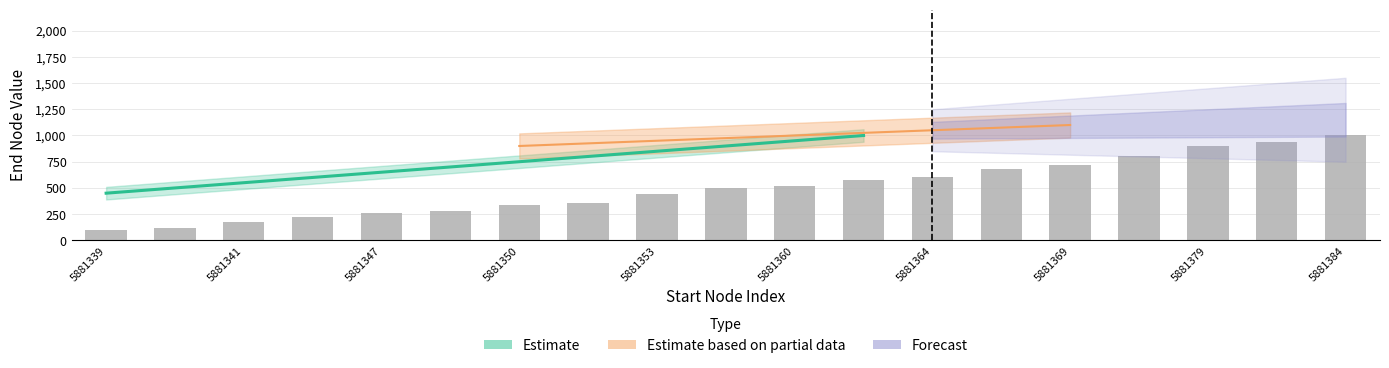

Rank the categories by value from lowest to highest.

5881339, 5881340, 5881341, 5881344, 5881347, 5881348, 5881350, 5881352, 5881353, 5881357, 5881360, 5881363, 5881364, 5881365, 5881369, 5881374, 5881379, 5881380, 5881384